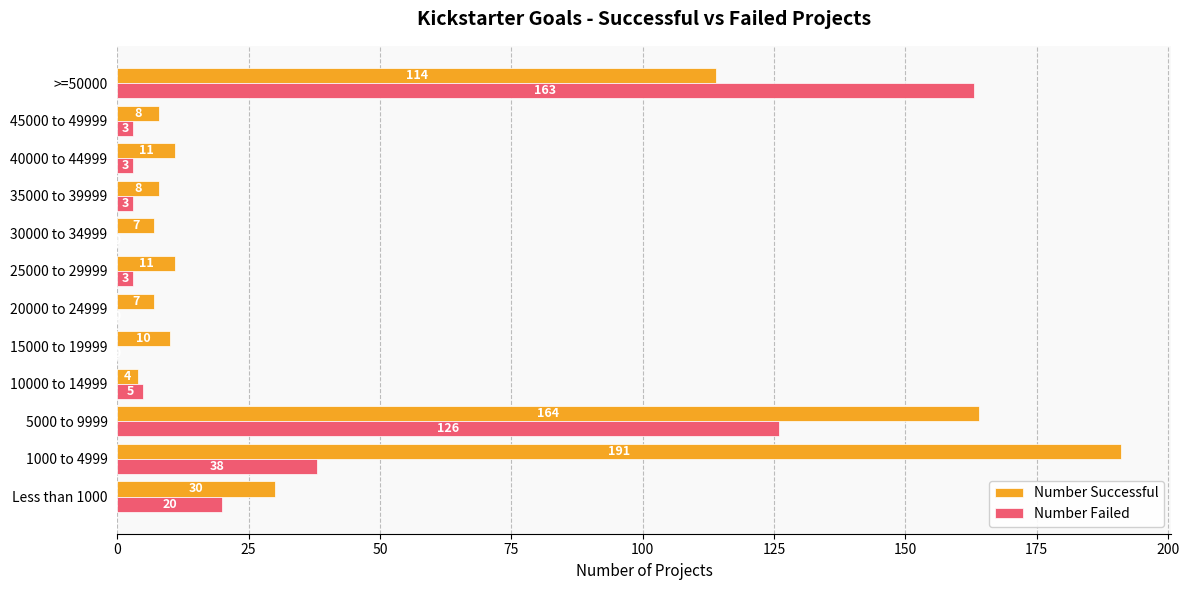

What is the average value of the Number Successful series?

47